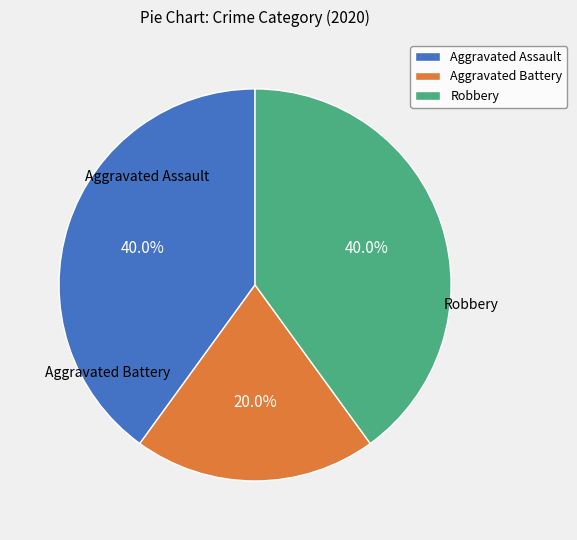

Does any single category account for the majority?

No